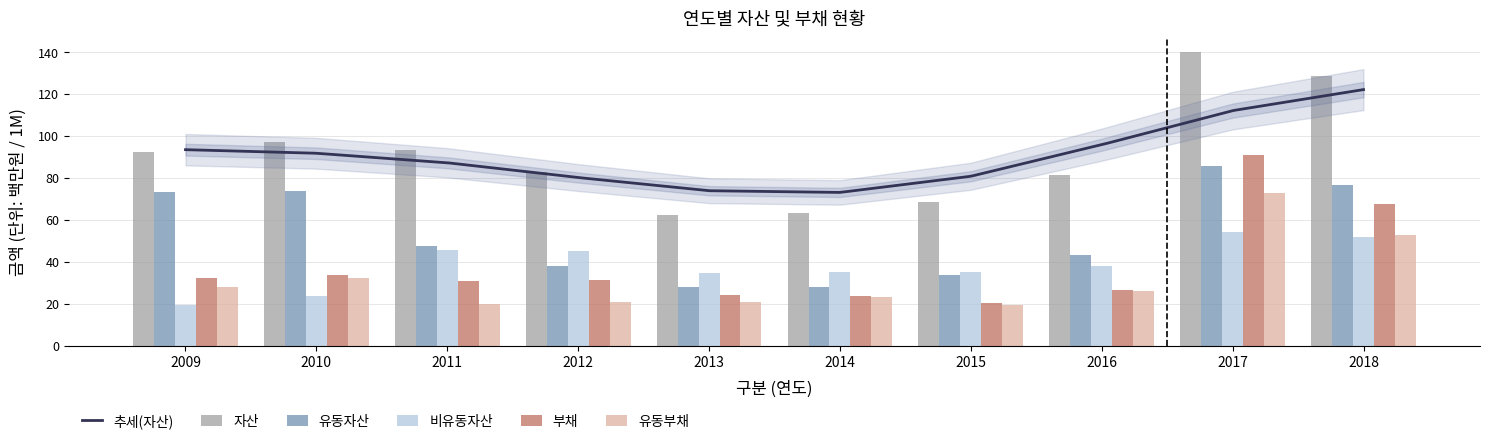

The 비유동자산 series shows 35.4 at 2014. True or false?

True